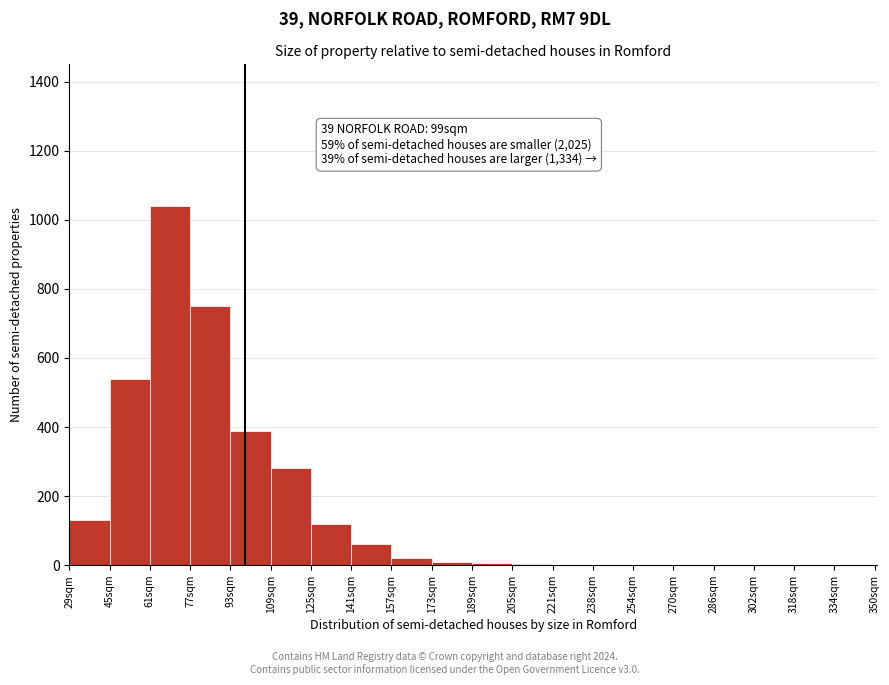

Over which range of the x-axis is the bar tallest?

61 to 77